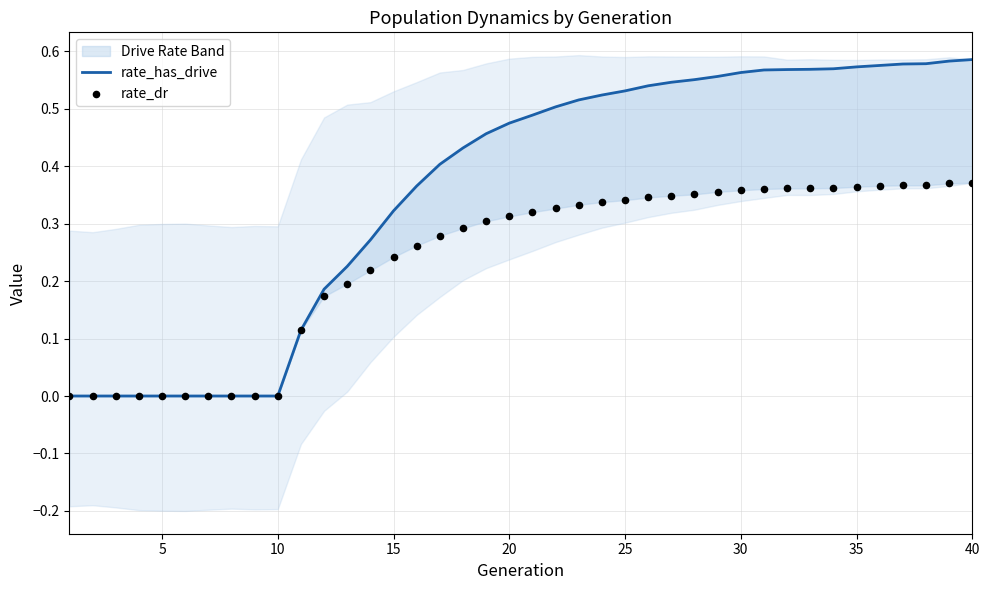

At how many categories does at least one series exceed 0?

30